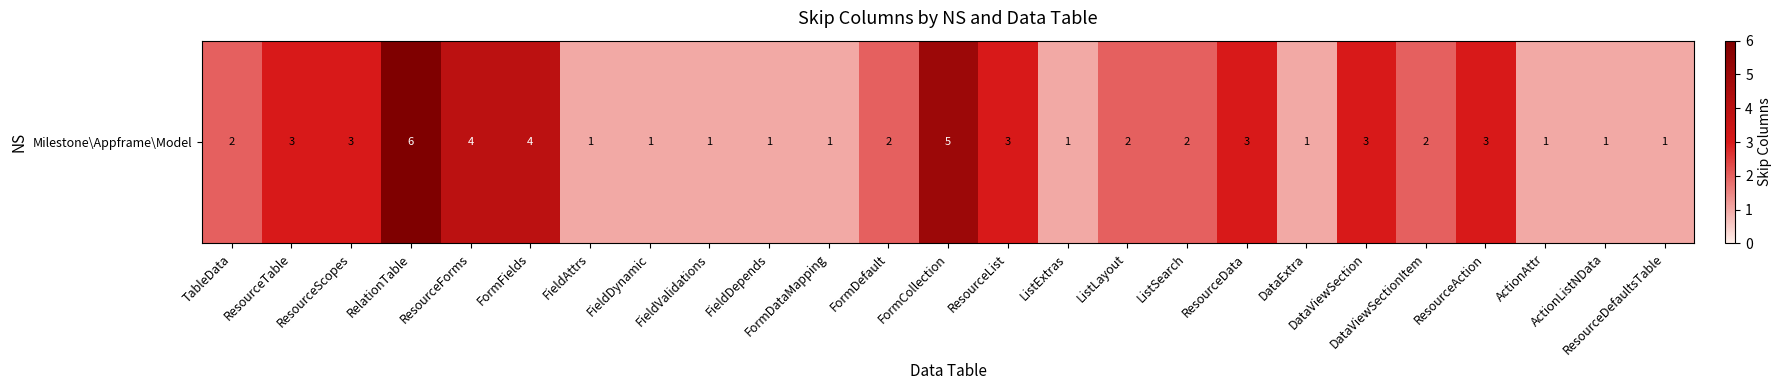

How many values are between 1 and 3?

21